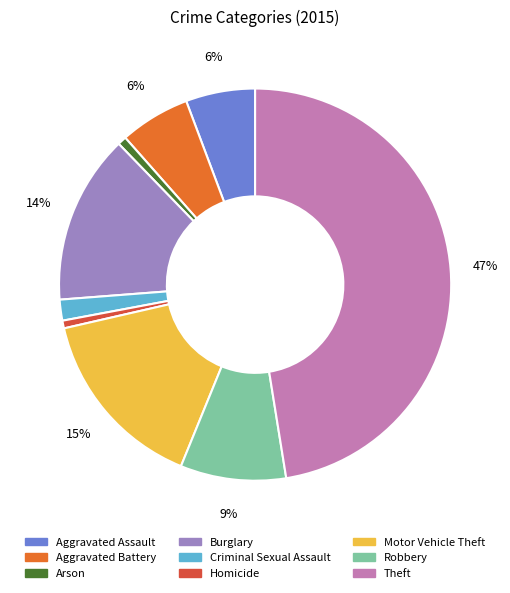

Is the sum of Criminal Sexual Assault and Burglary greater than half?

No